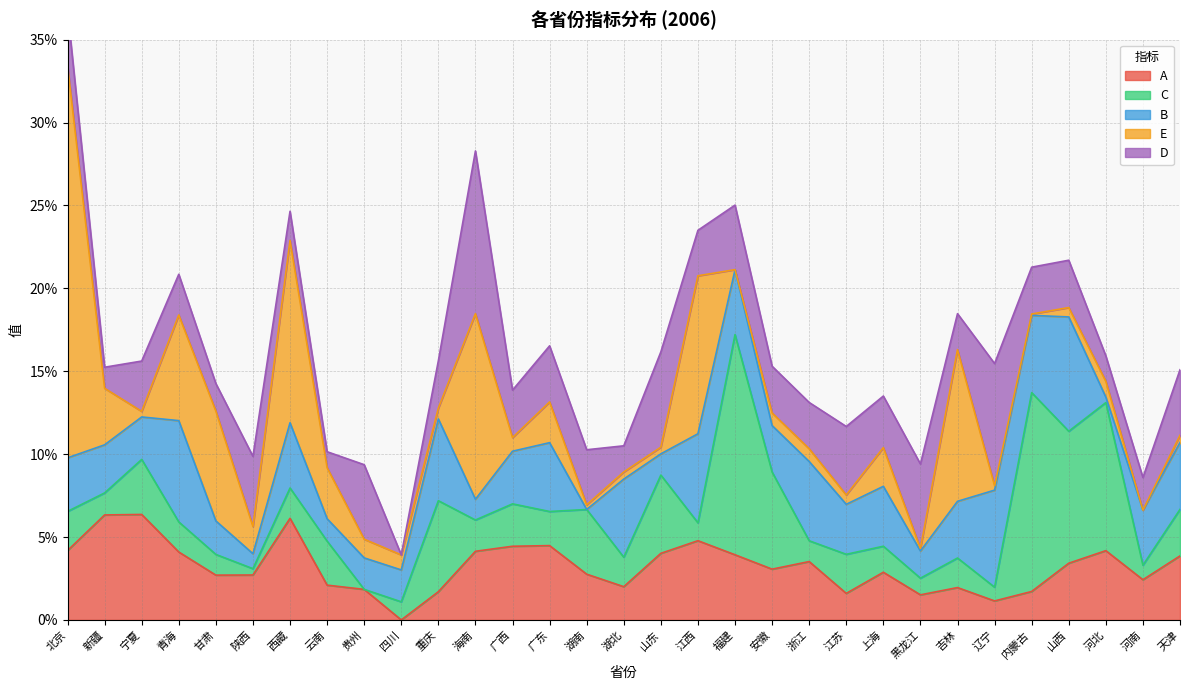

Which category has the lowest value in the E series?

河南